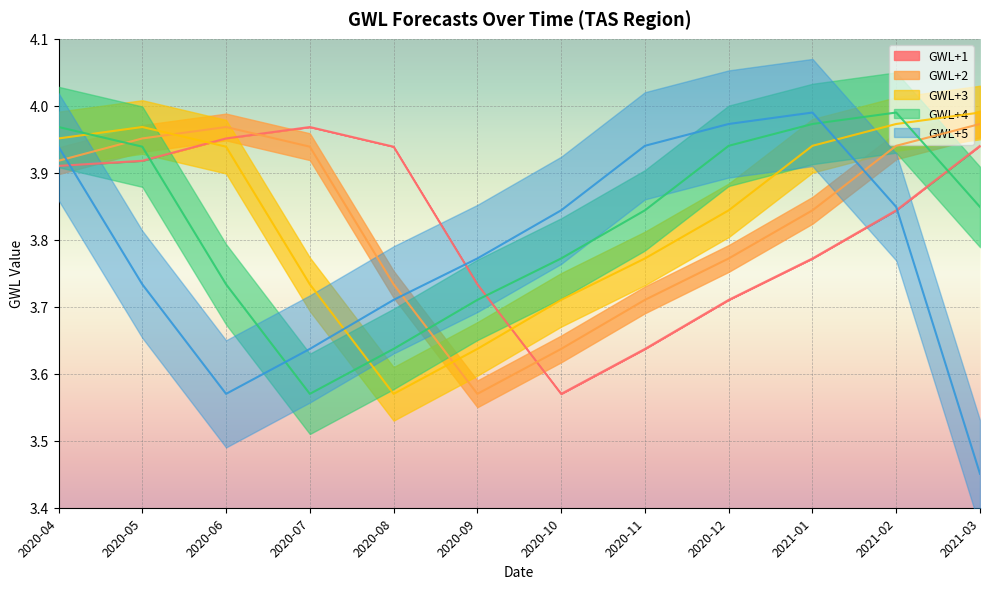

How many series are shown in this chart?

5